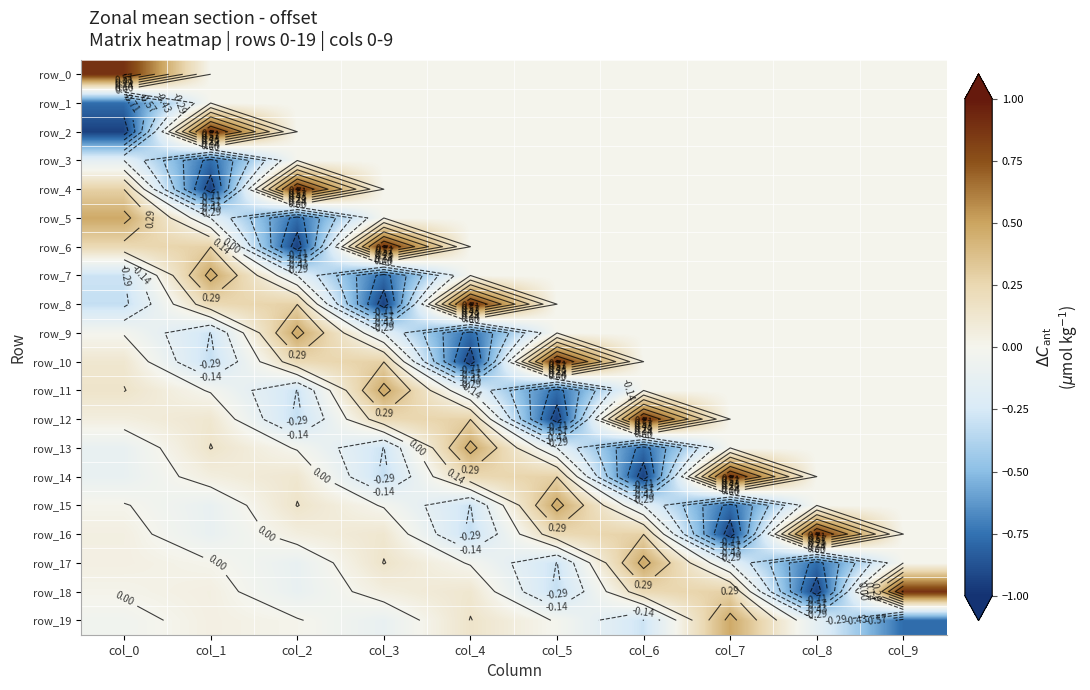

Rank the series by their maximum value, from lowest to highest.

row_1, row_3, row_5, row_7, row_9, row_11, row_13, row_15, row_17, row_19, row_0, row_2, row_4, row_6, row_8, row_10, row_12, row_14, row_16, row_18